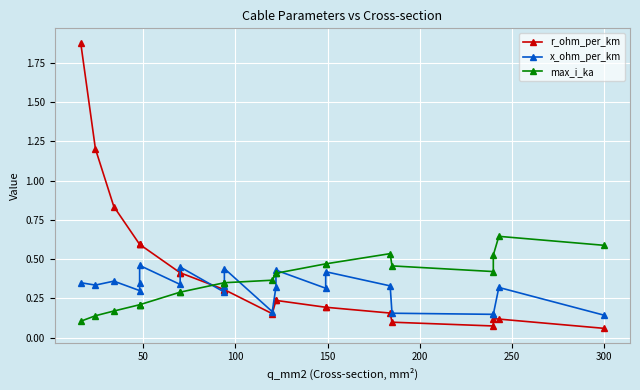

What is the smallest value displayed?

0.1